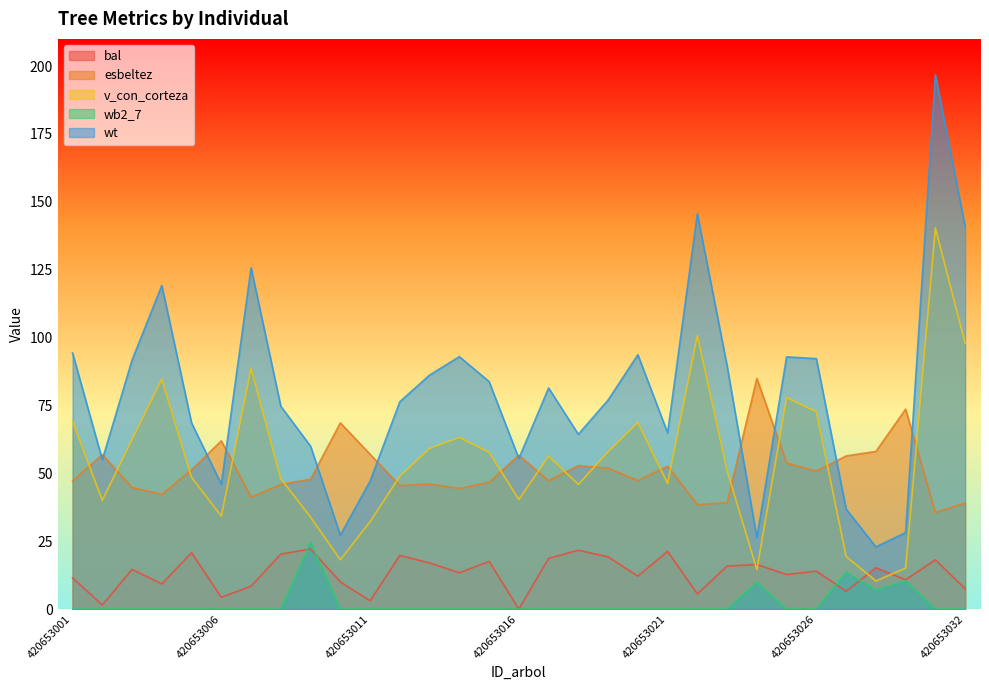

What are all the series names shown in the legend?

bal, esbeltez, v_con_corteza, wb2_7, wt